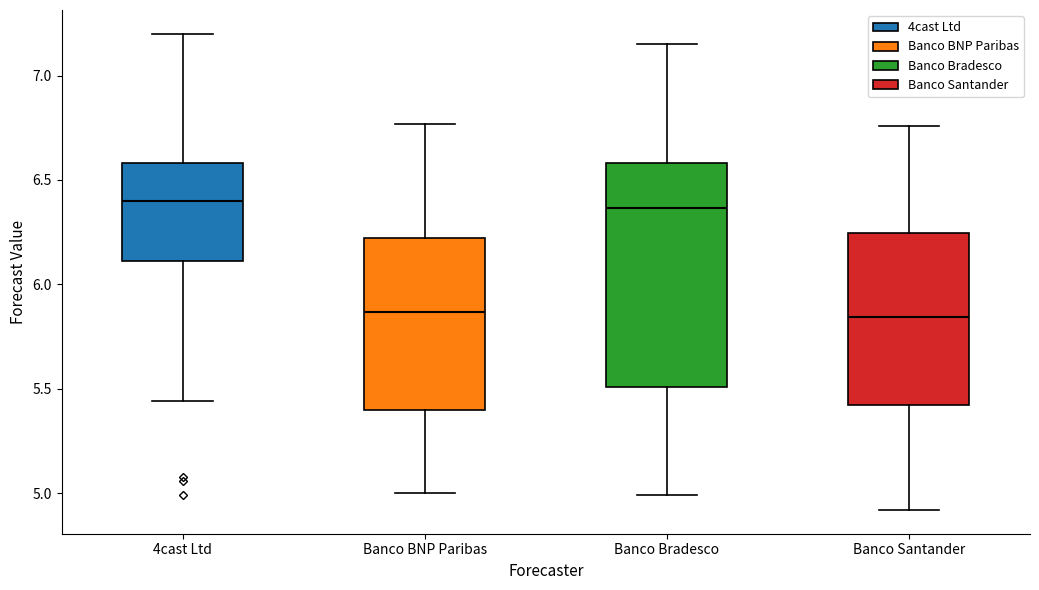

Where does the lower whisker of the box for 4cast Ltd end on the y-axis? The values are not printed on the chart, so give them approximately, as read against the axis.

5.45